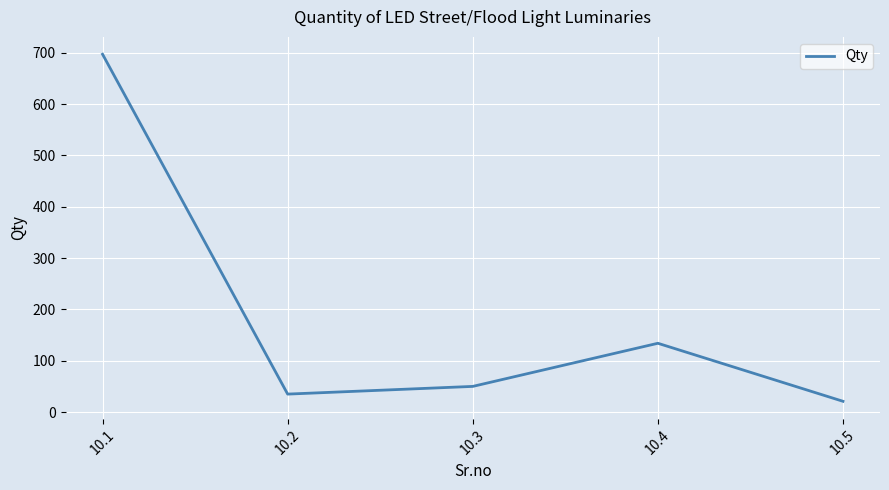

Reading left to right, list all the values displayed in this chart.

10.1=697	10.2=35	10.3=50	10.4=134	10.5=21